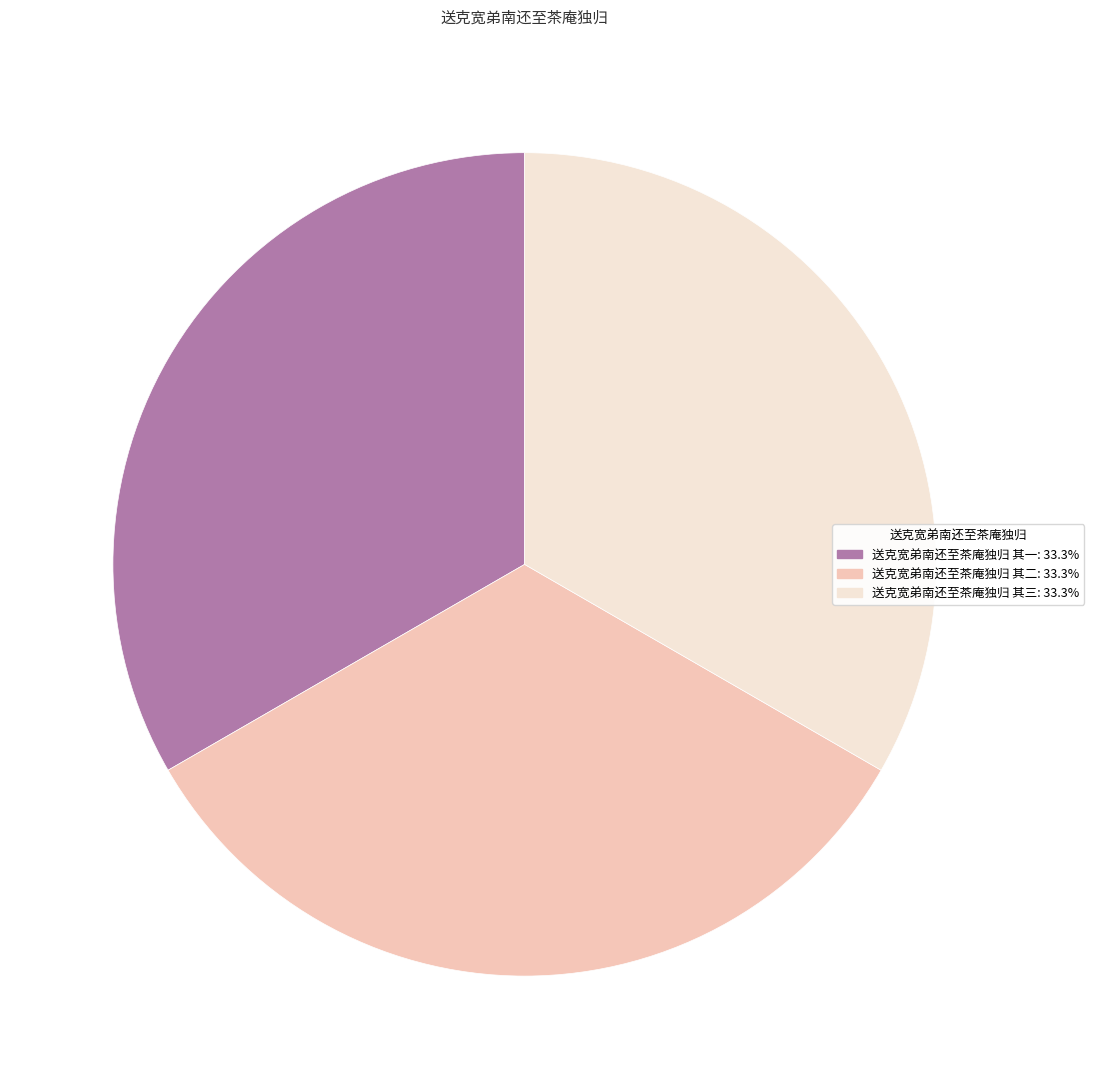

Approximately how many times larger is the value at 送克宽弟南还至茶庵独归 其二 compared to 送克宽弟南还至茶庵独归 其一?

1.0